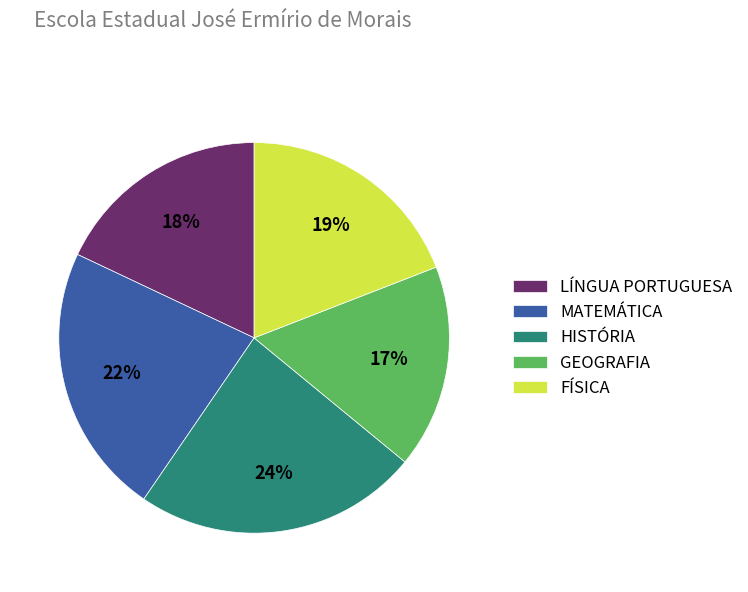

Between HISTÓRIA and LÍNGUA PORTUGUESA, which is larger?

HISTÓRIA